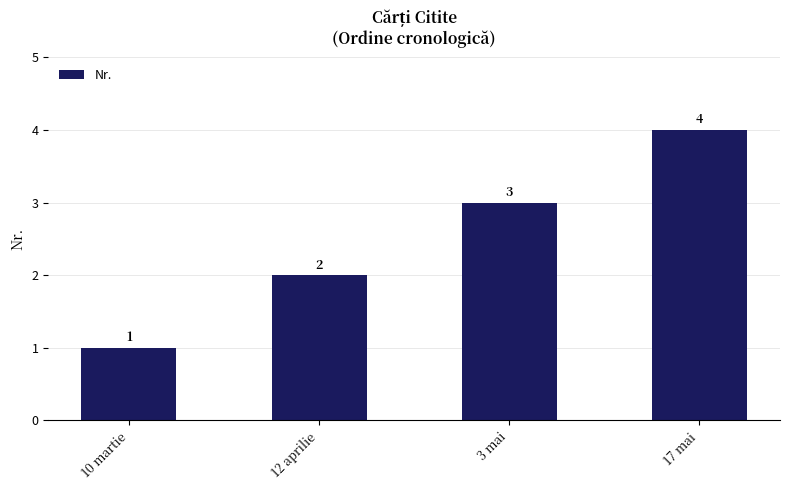

Approximately how many times larger is the value at 3 mai compared to 10 martie?

3.0